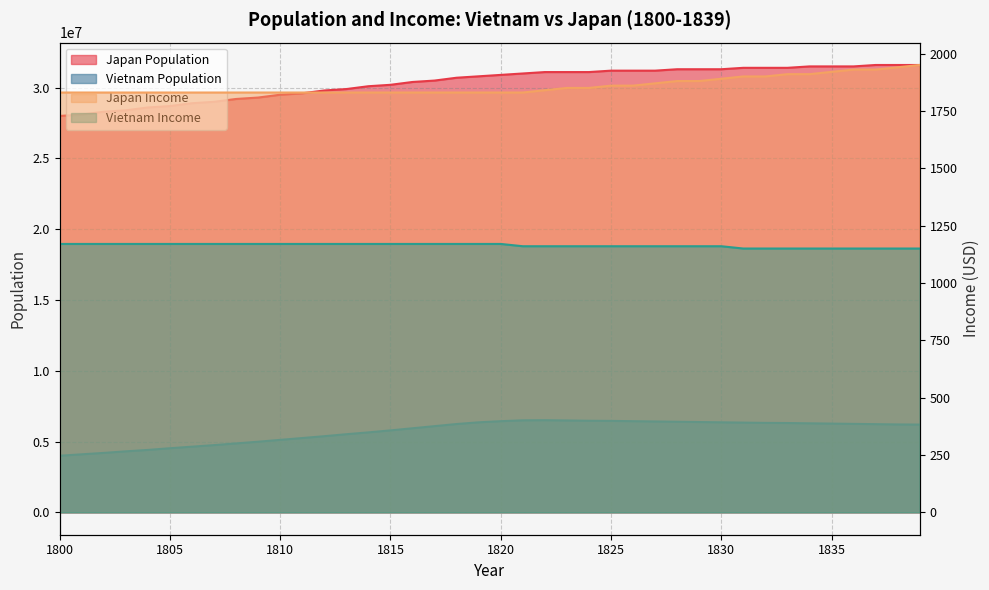

What is the difference between the second highest and minimum values in the Japan Population series?

3600000